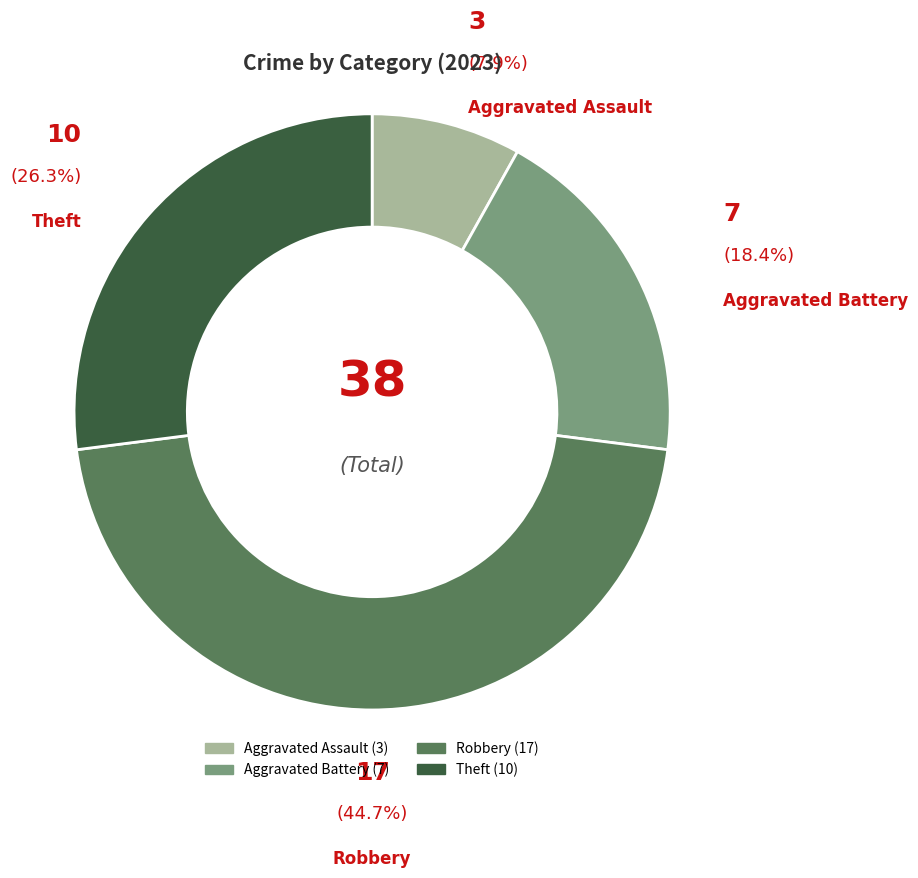

How many segments does this pie chart have?

4